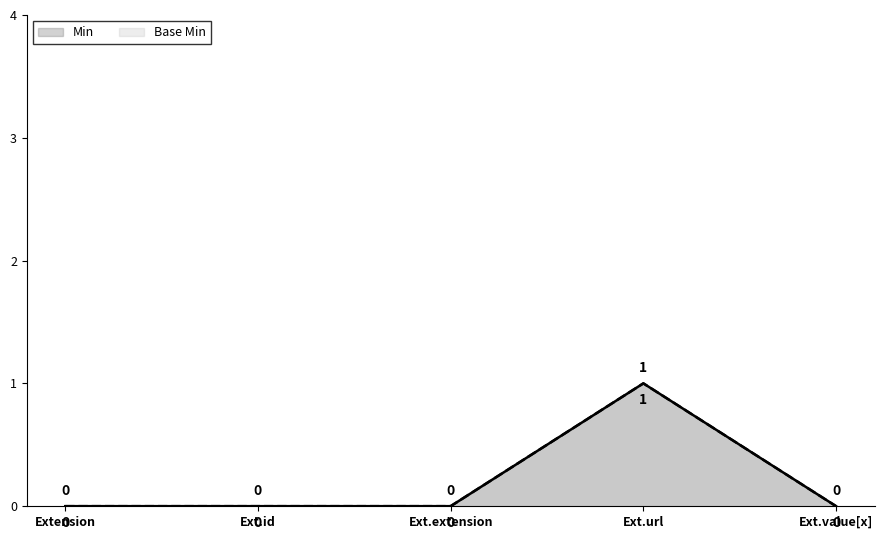

Does the chart have visible grid lines?

No